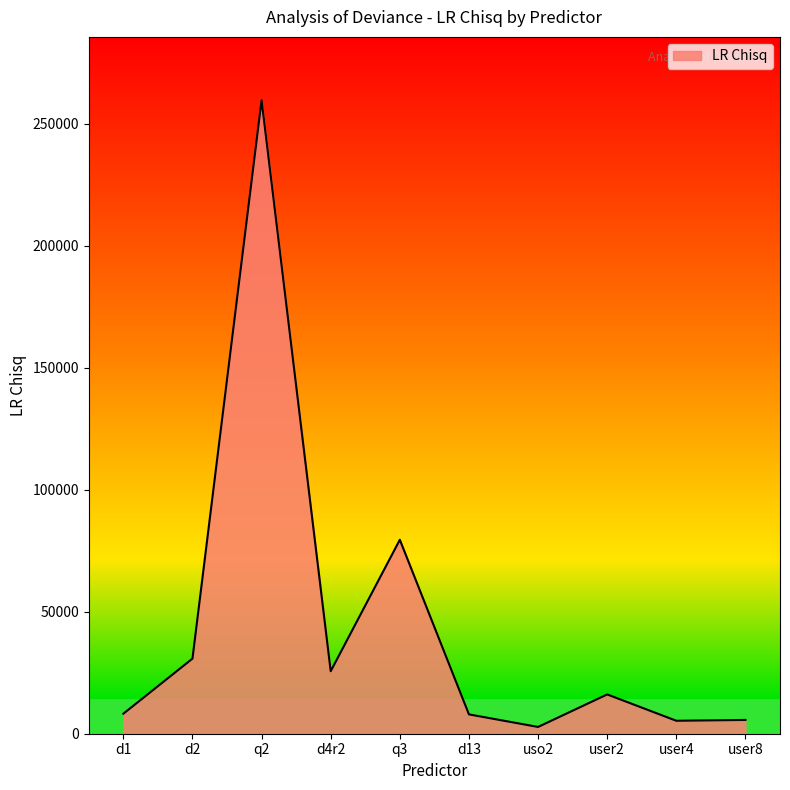

What is the average value?

44152